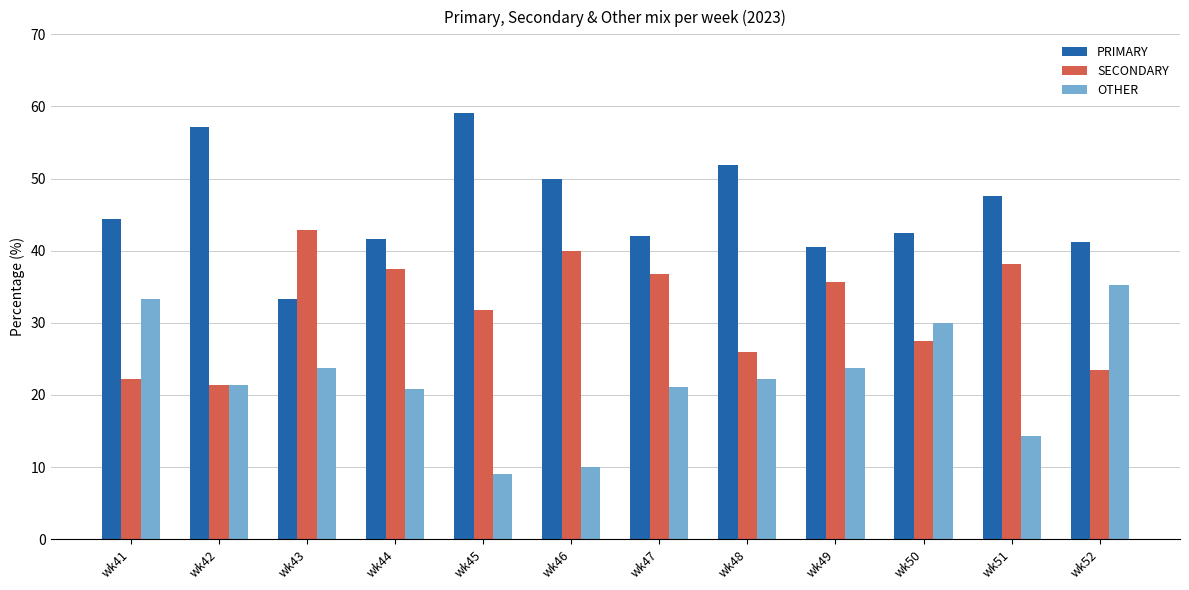

The OTHER series shows 33.3 at wk41. True or false?

True